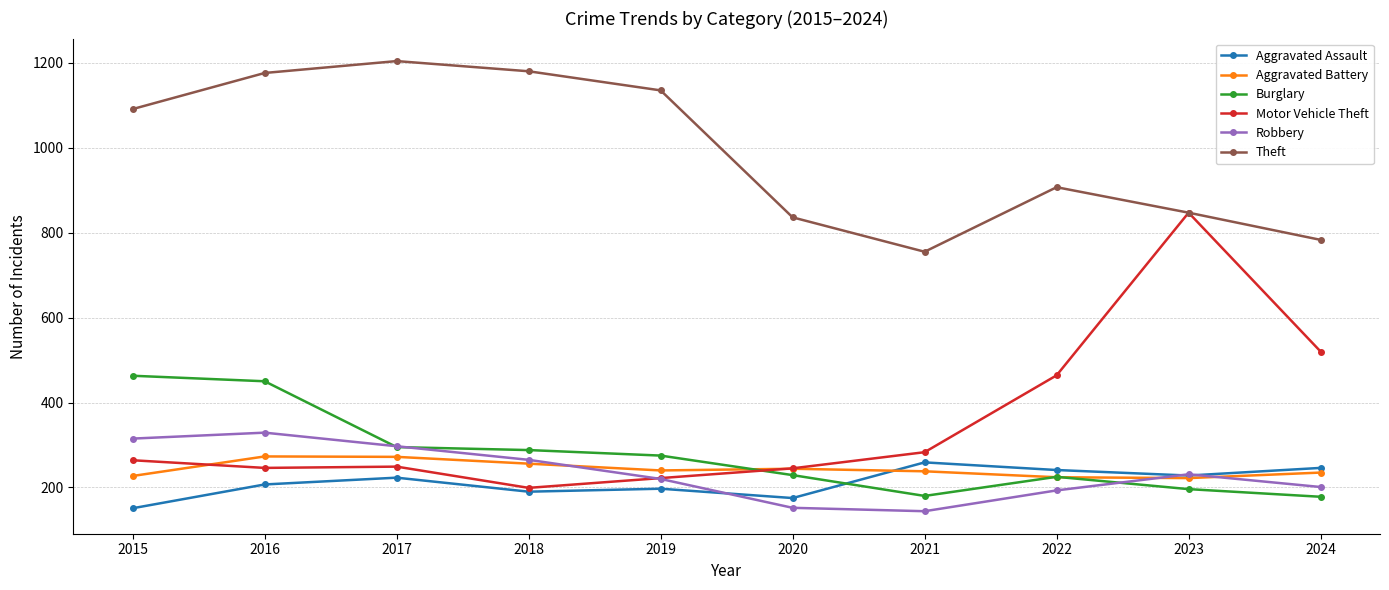

At which label does Robbery reach its peak?

2016